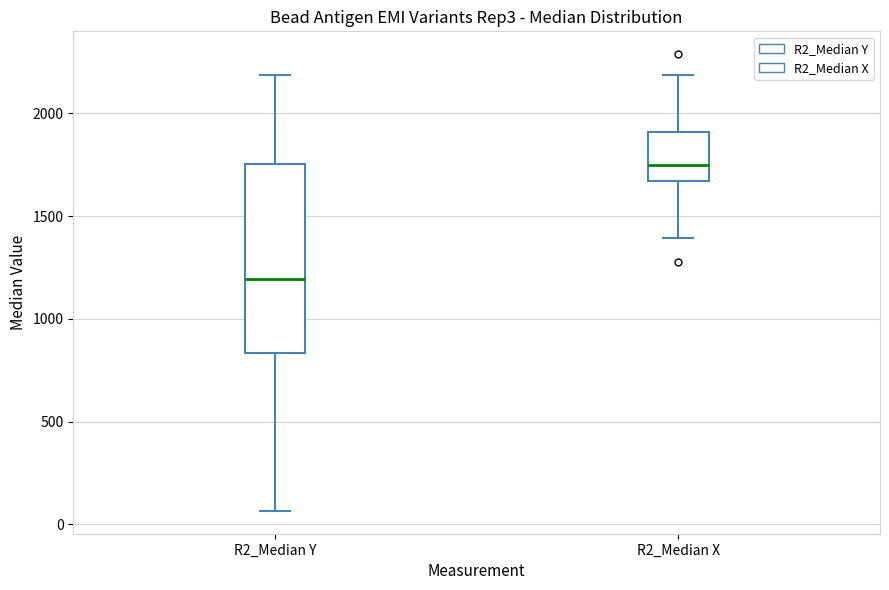

Comparing the boxes themselves (not the whiskers), which one is the tallest?

R2_Median Y